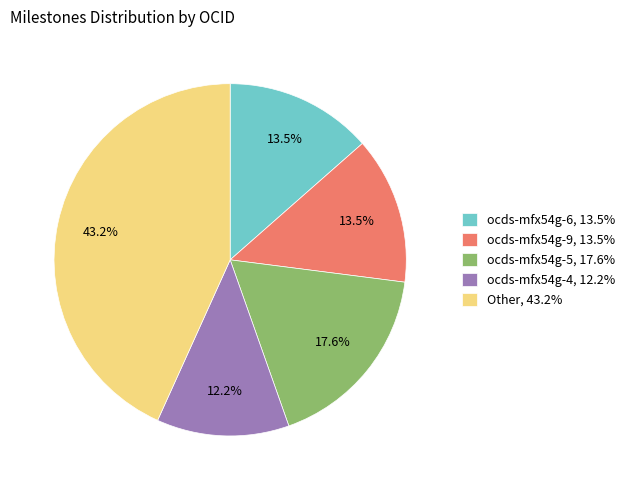

Is it true that Other is 52% of the pie?

False